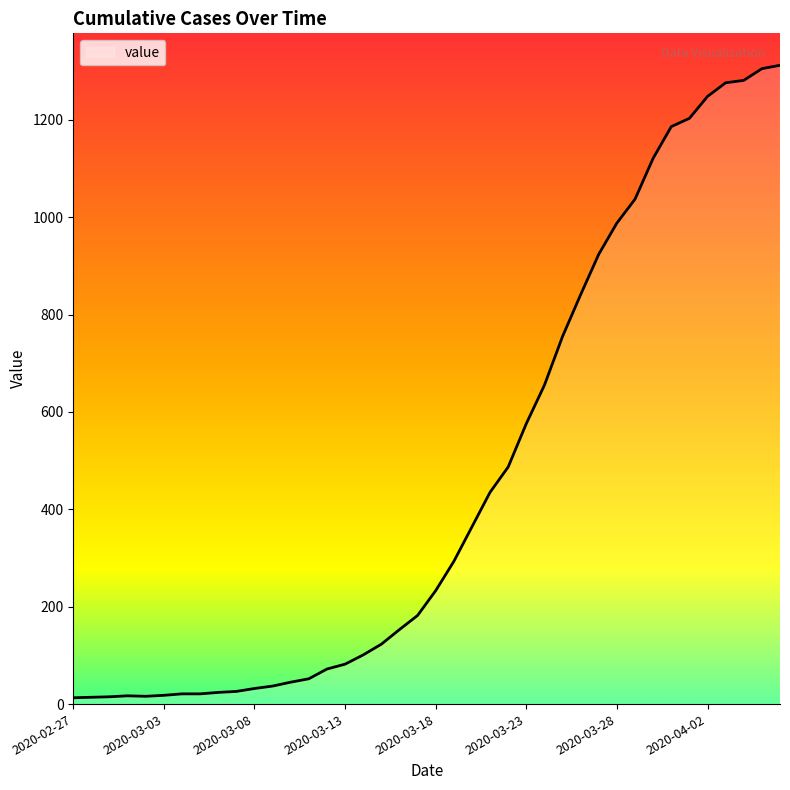

What is the greatest value displayed?

1312